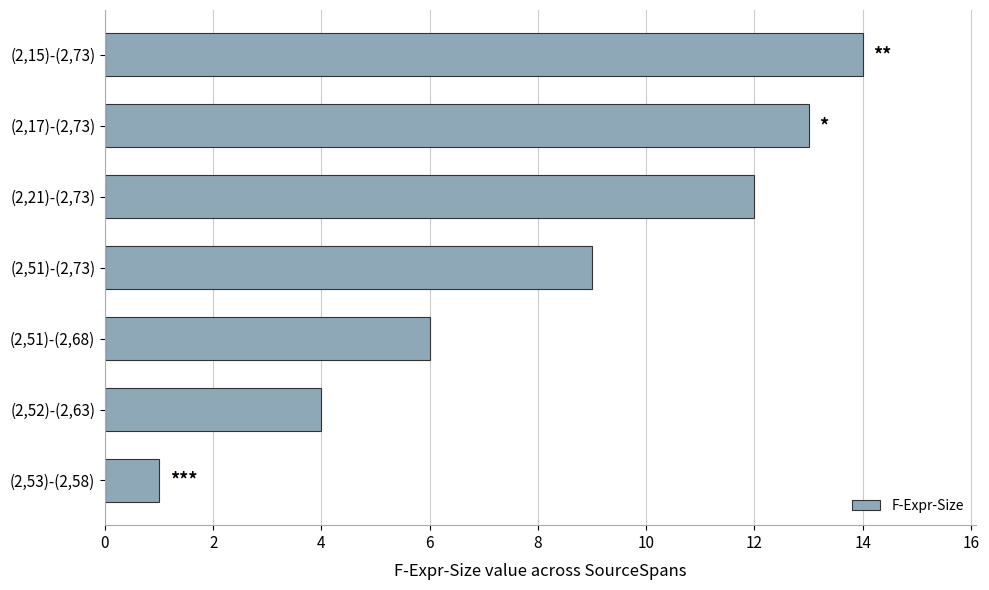

What is the maximum value shown in the chart?

14